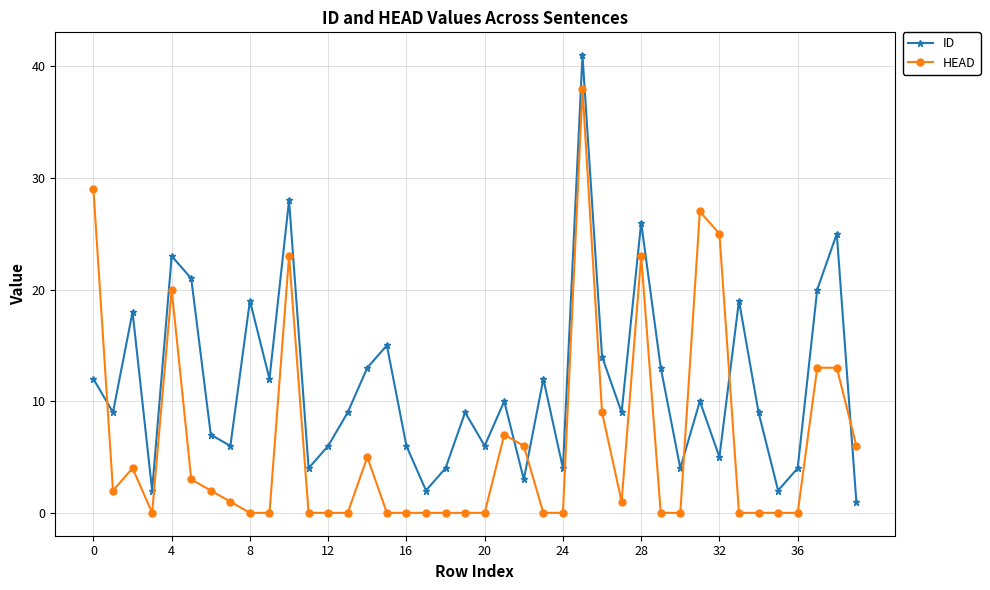

How many interior local peaks does the ID series have?

13